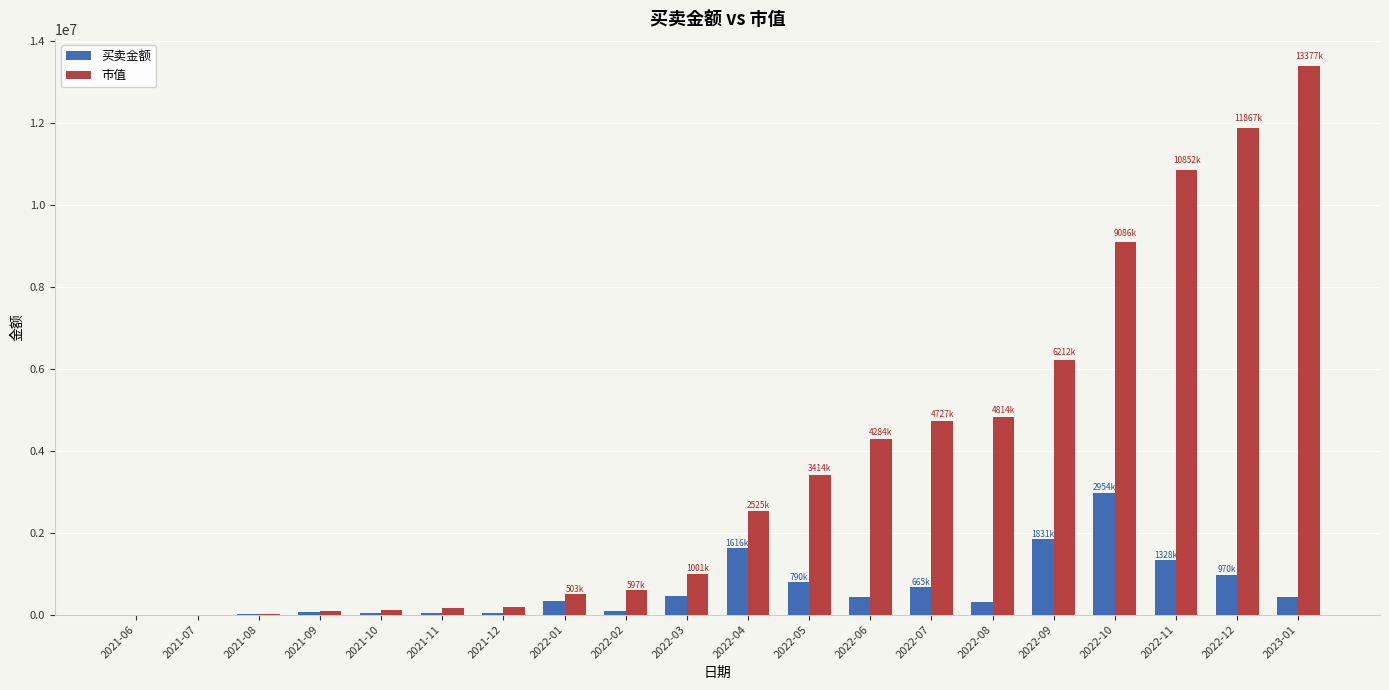

At which label is 买卖金额 closest to 1477362?

2022-04